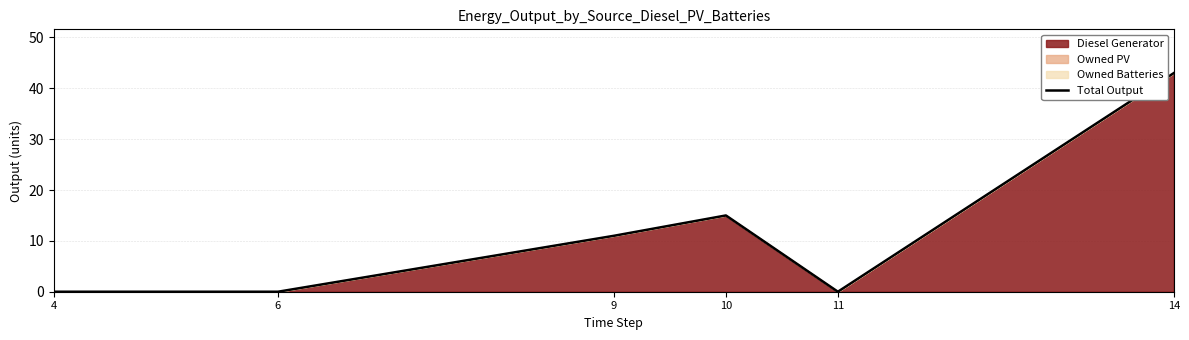

Which category has the lowest value across all series?

4